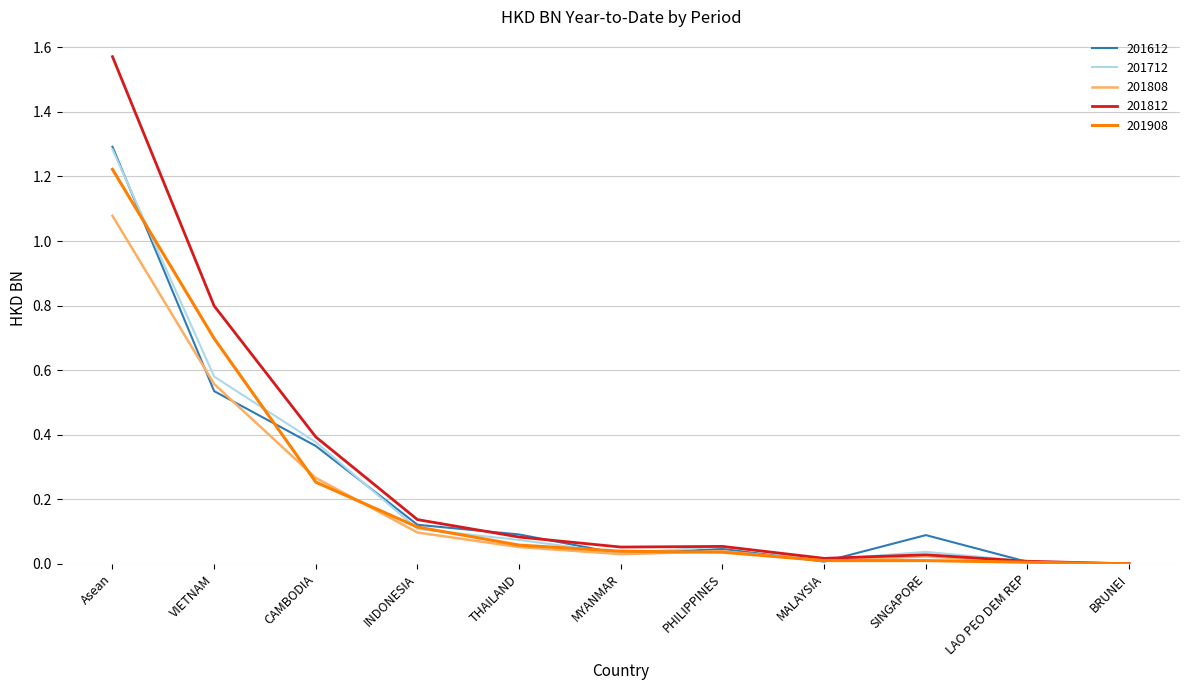

What is the average value of the 201612 series?

0.2